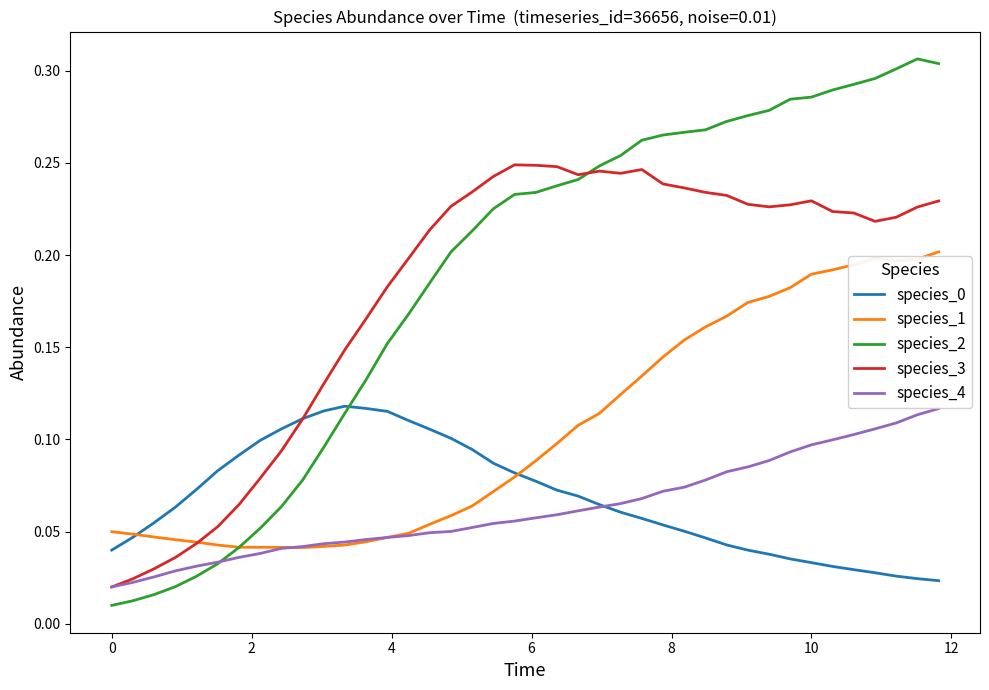

Which series has the largest range (max minus min)?

species_2